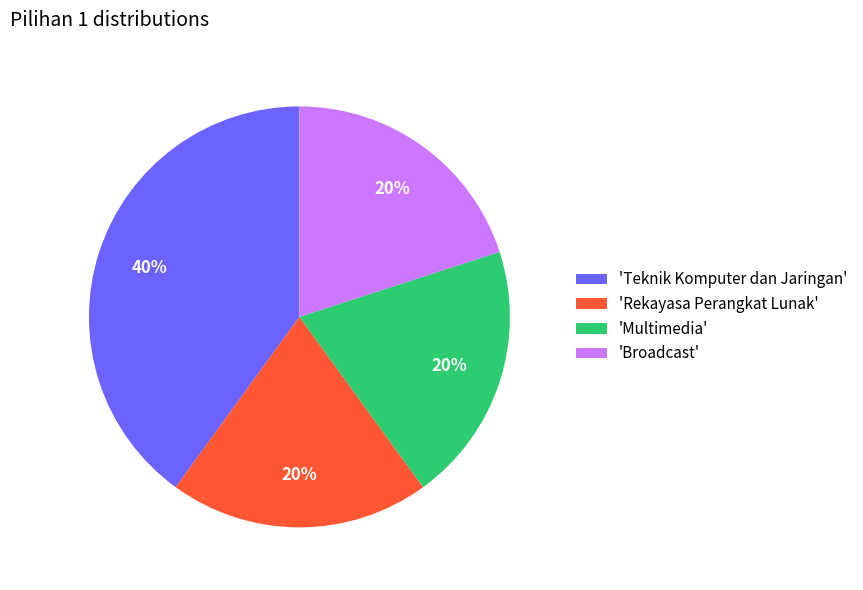

What is the largest slice in the pie chart?

'Teknik Komputer dan Jaringan'